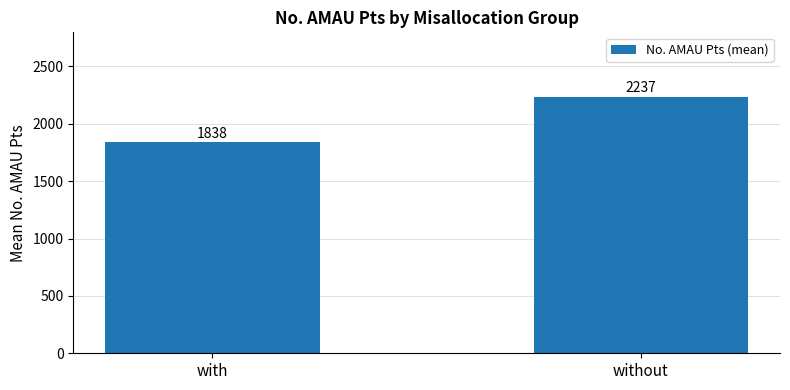

Count the number of data series in this chart.

1